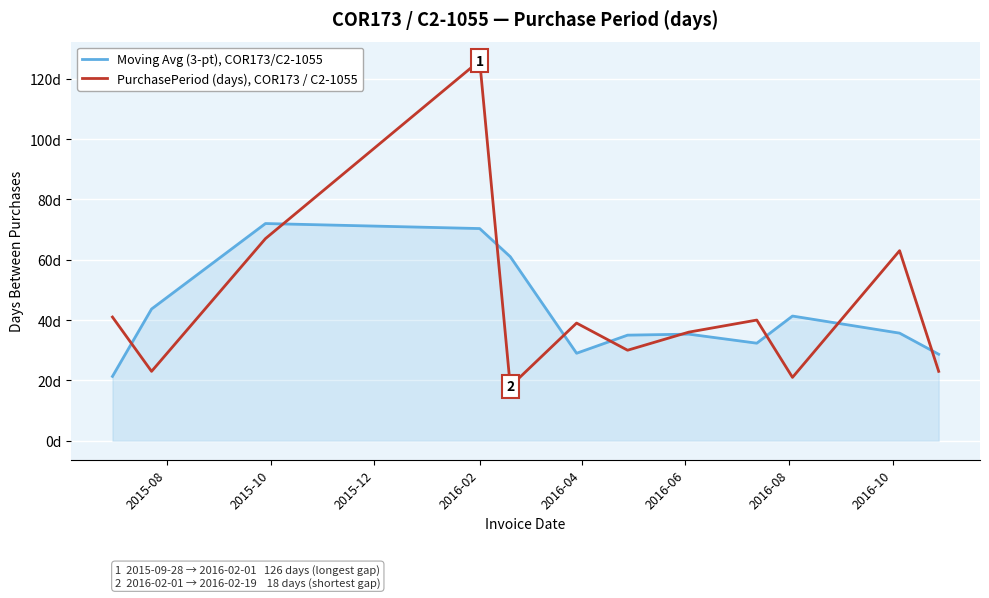

What is the sum of all PurchasePeriod (days), COR173 / C2-1055 values?

527.0